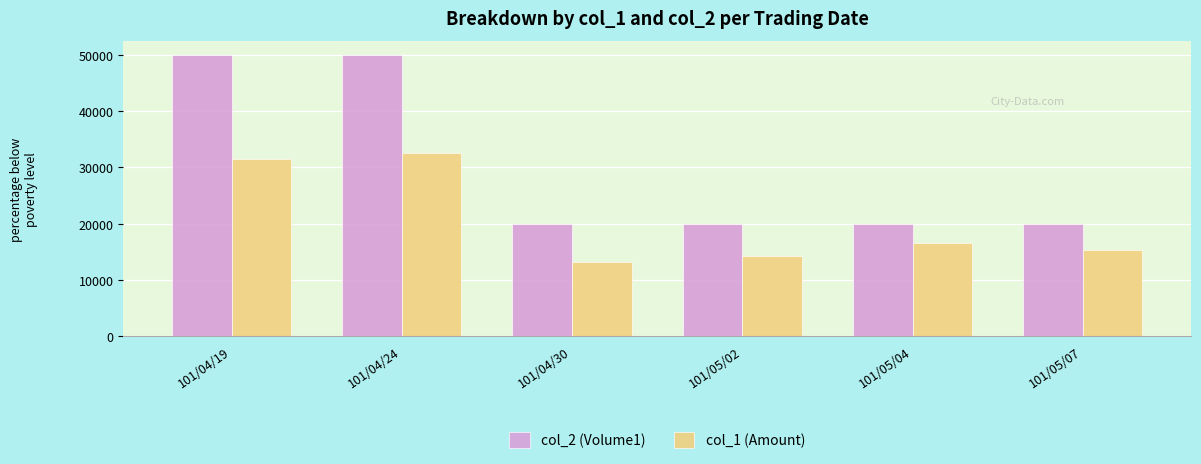

The value of col_2 (Volume1) at 101/04/24 is 85426. True or false?

False